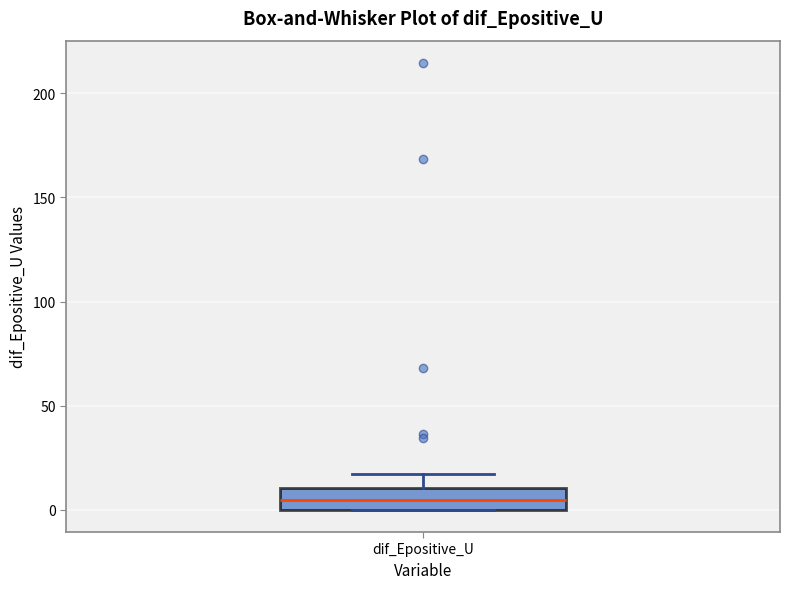

Where does the median line of the box for dif_Epositive_U sit on the y-axis? The values are not printed on the chart, so give them approximately, as read against the axis.

5